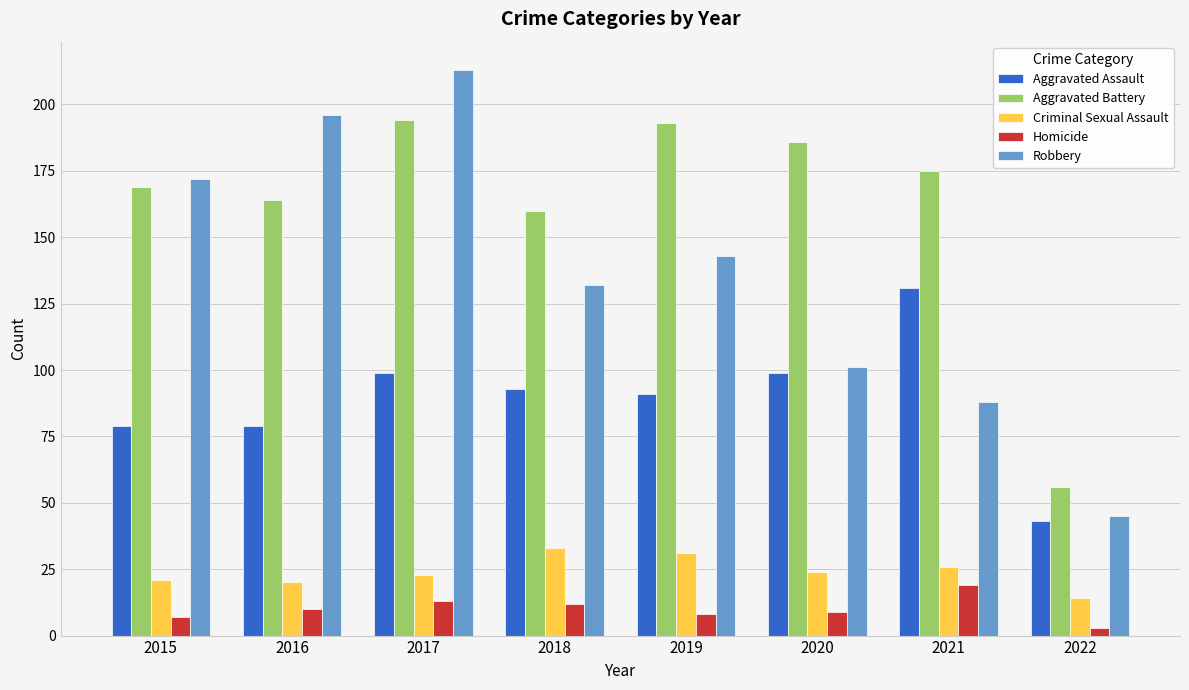

Reading left to right, extract all data points from this chart.

Aggravated Assault: 2015=79	2016=79	2017=99	2018=93	2019=91	2020=99	2021=131	2022=43
Aggravated Battery: 2015=169	2016=164	2017=194	2018=160	2019=193	2020=186	2021=175	2022=56
Criminal Sexual Assault: 2015=21	2016=20	2017=23	2018=33	2019=31	2020=24	2021=26	2022=14
Homicide: 2015=7	2016=10	2017=13	2018=12	2019=8	2020=9	2021=19	2022=3
Robbery: 2015=172	2016=196	2017=213	2018=132	2019=143	2020=101	2021=88	2022=45